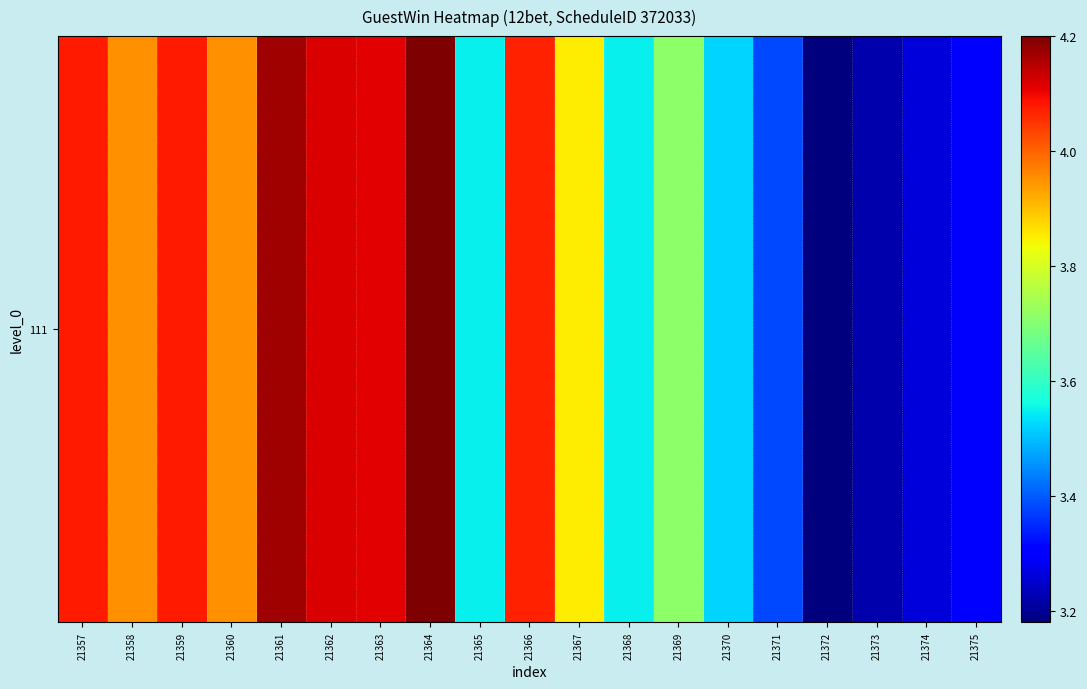

Reading left to right, what are all the values shown in this chart?

21357=4.1	21358=4.0	21359=4.1	21360=4.0	21361=4.2	21362=4.1	21363=4.1	21364=4.2	21365=3.5	21366=4.1	21367=3.9	21368=3.5	21369=3.7	21370=3.5	21371=3.4	21372=3.2	21373=3.2	21374=3.3	21375=3.3